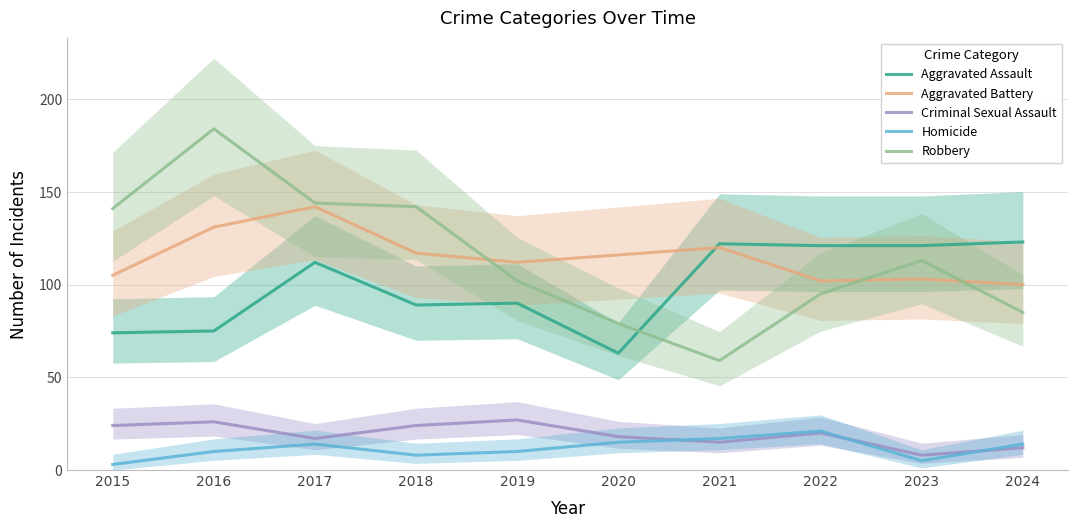

At which label is Aggravated Assault closest to 93?

2019